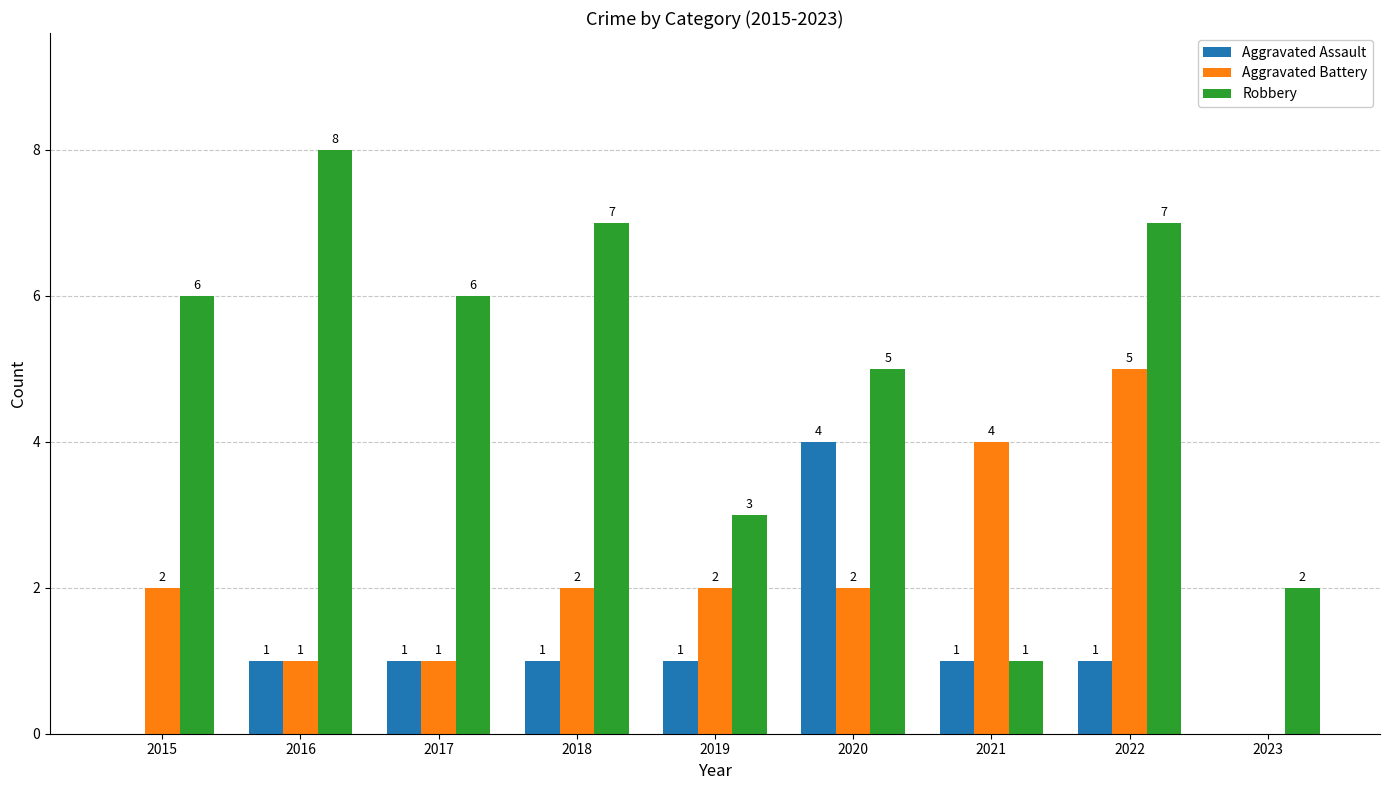

What is the greatest value displayed?

8